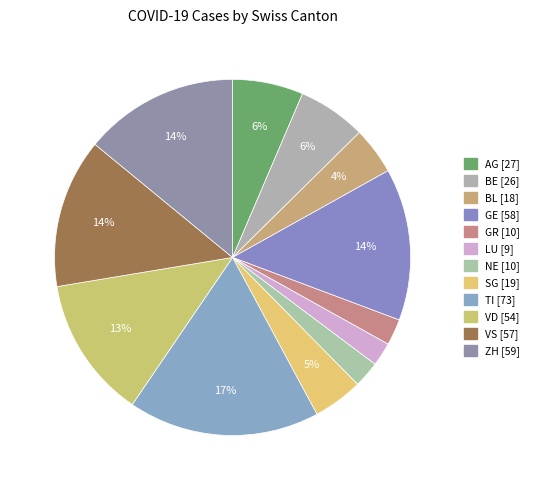

Does VD account for over 50% of the chart?

No